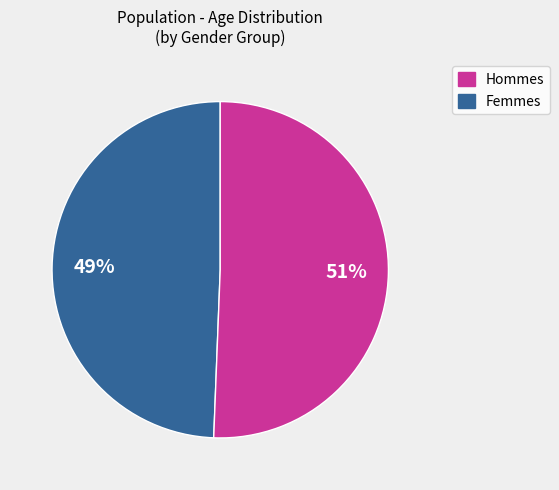

To the nearest percent, what is the average slice percentage?

50%